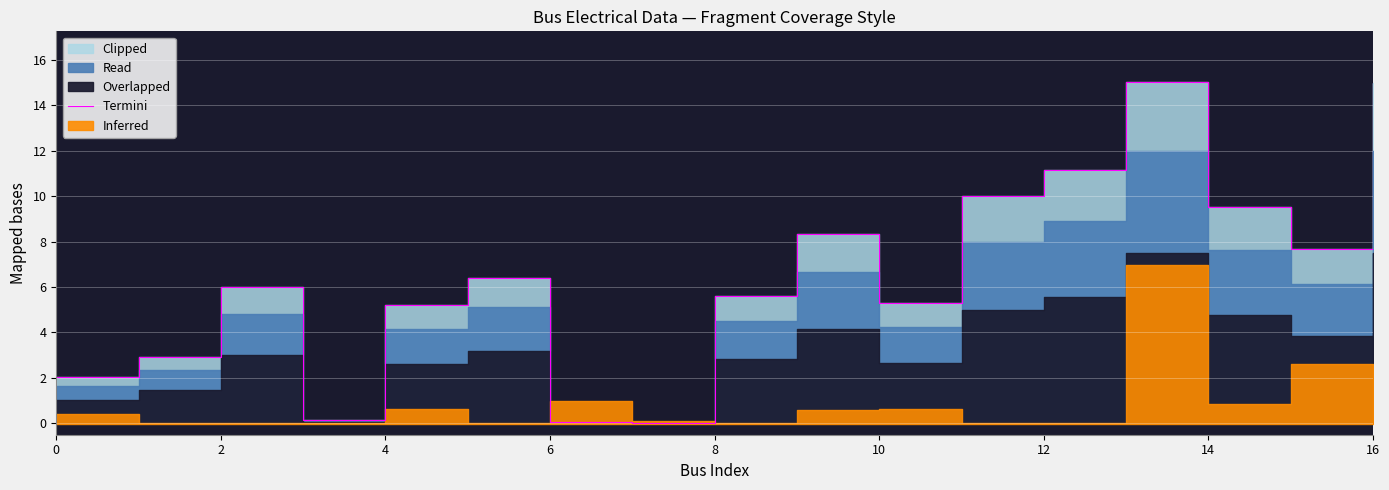

What is the difference between the maximum and minimum values?

15.0